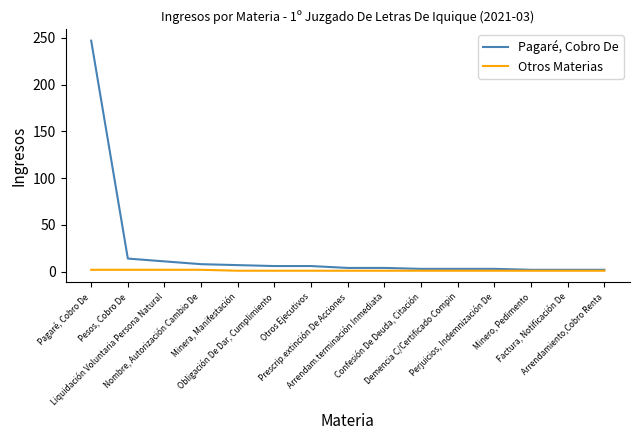

What is the maximum value shown in the chart?

247